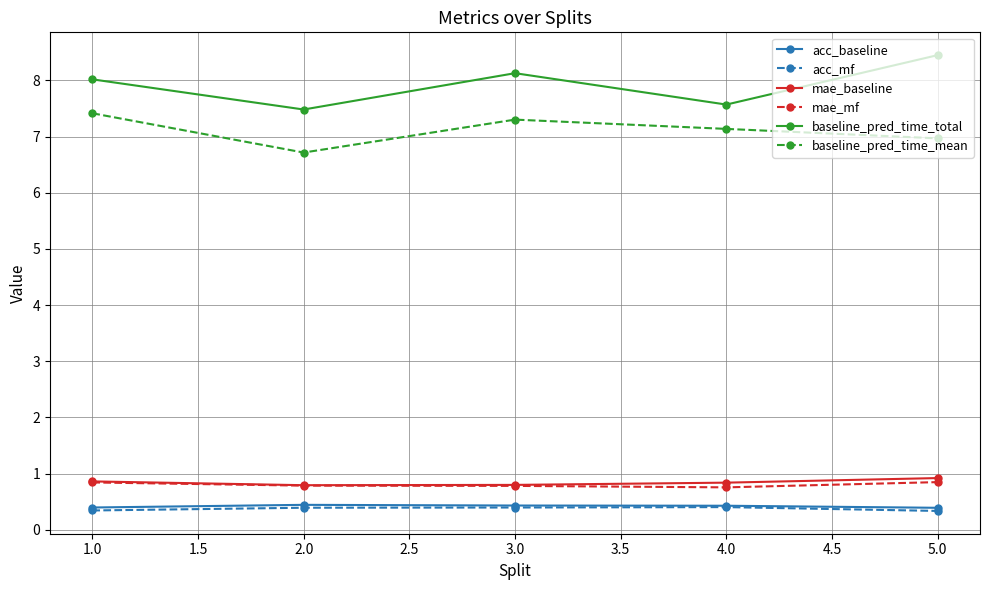

Does the chart display data point markers on the line(s)?

Yes